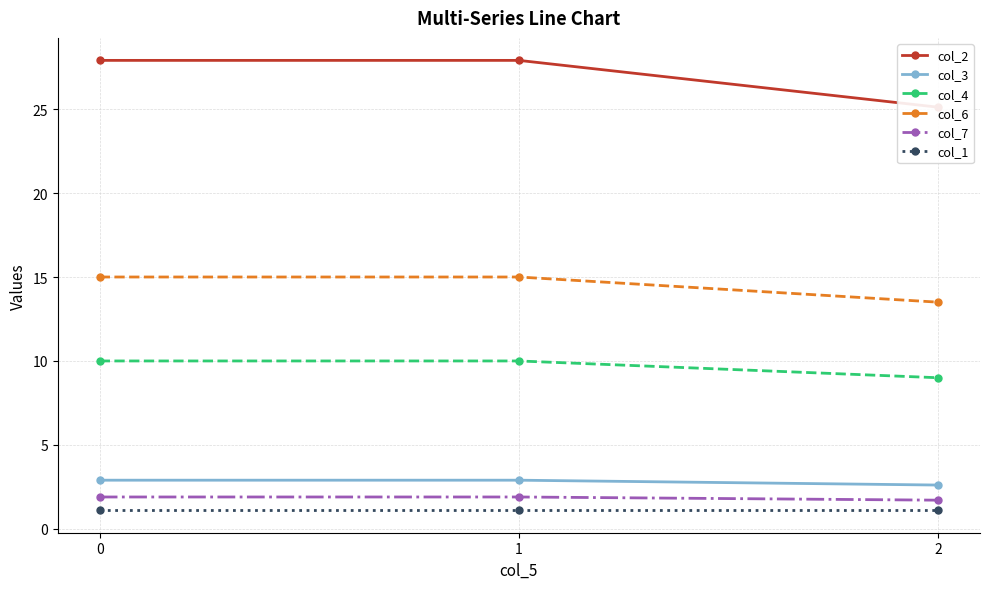

The value of col_7 at 1 is 0.4. True or false?

False